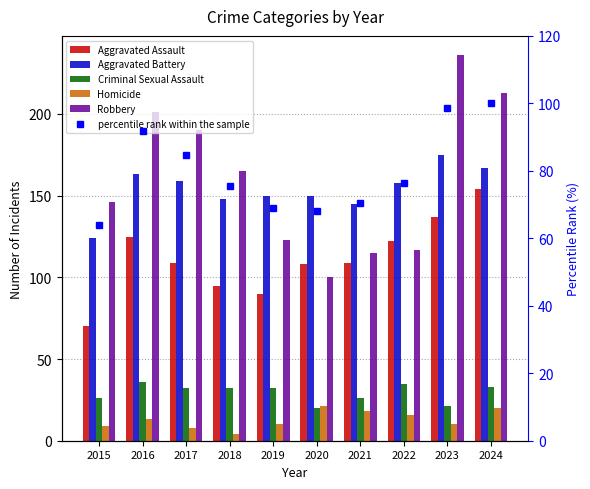

Between 2019 and 2018, which is larger?

2018